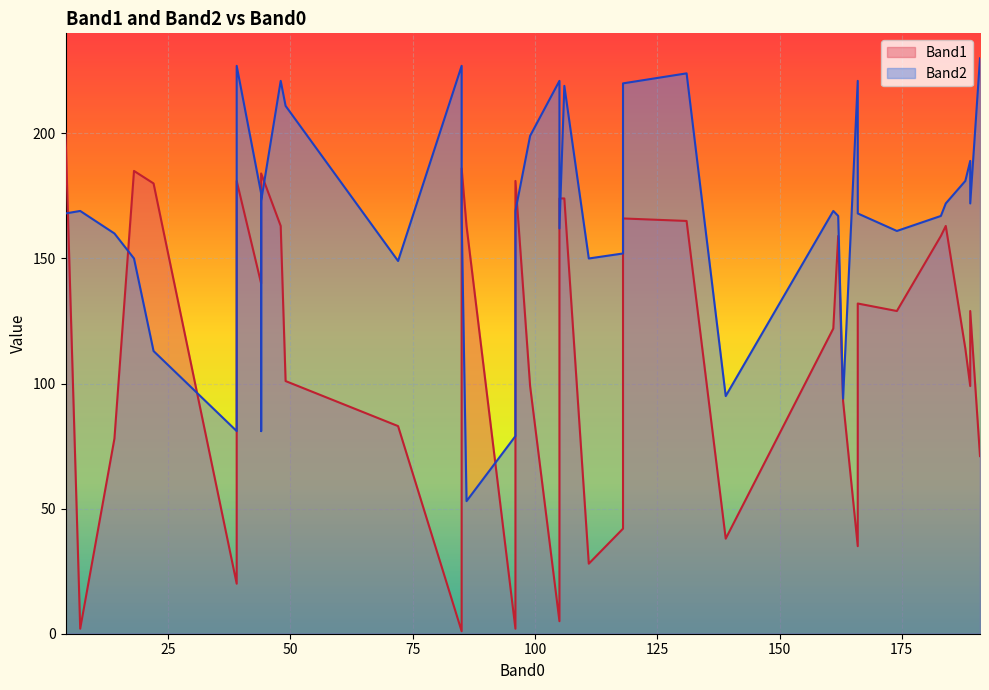

Between 131 and 22, which series saw the biggest shift?

Band2